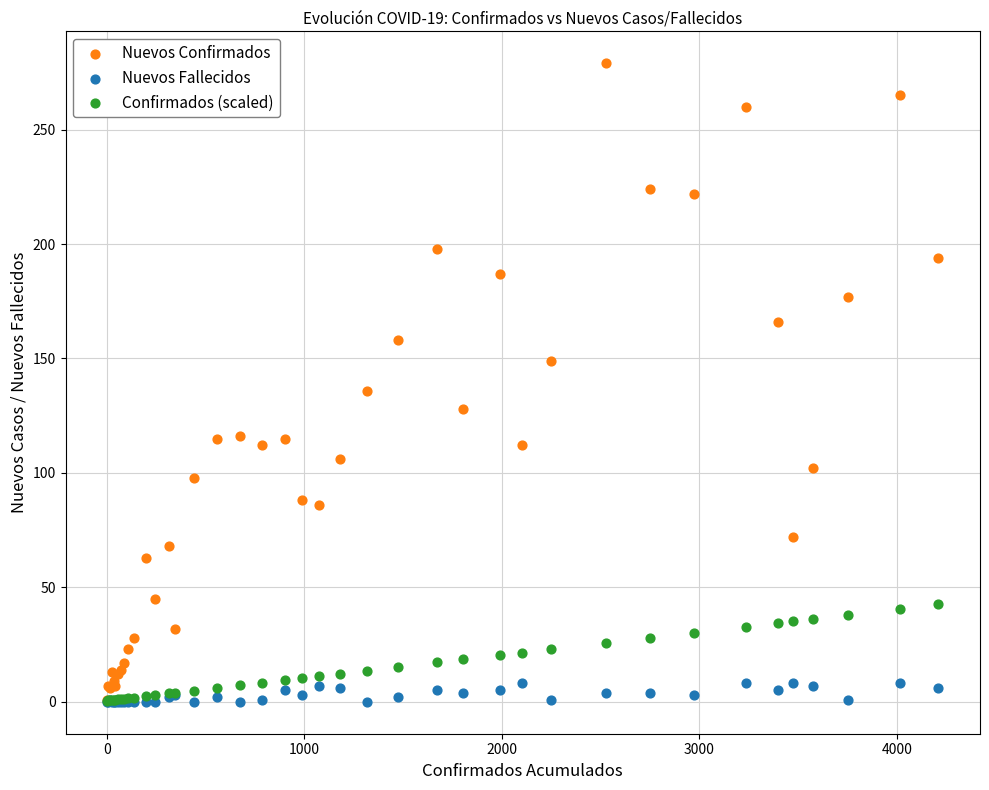

Which series reaches the maximum Y coordinate?

Nuevos Confirmados